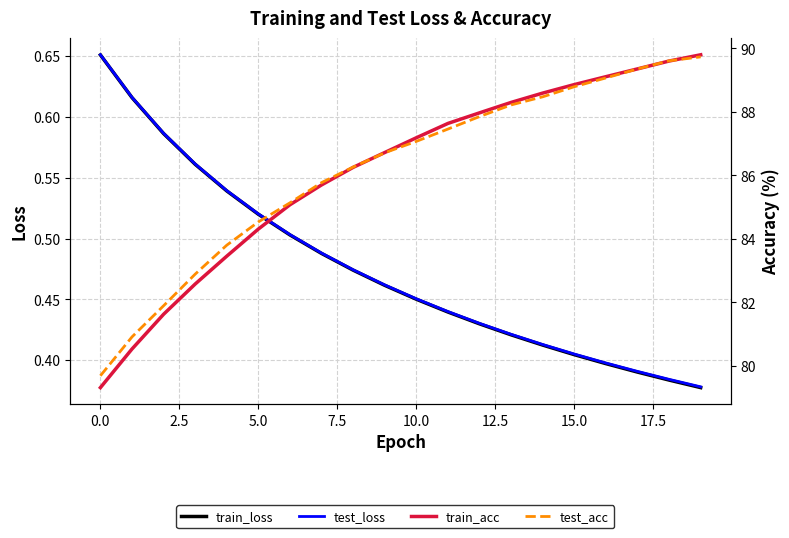

True or false: train_loss has a value of 0.2 at 11.

False